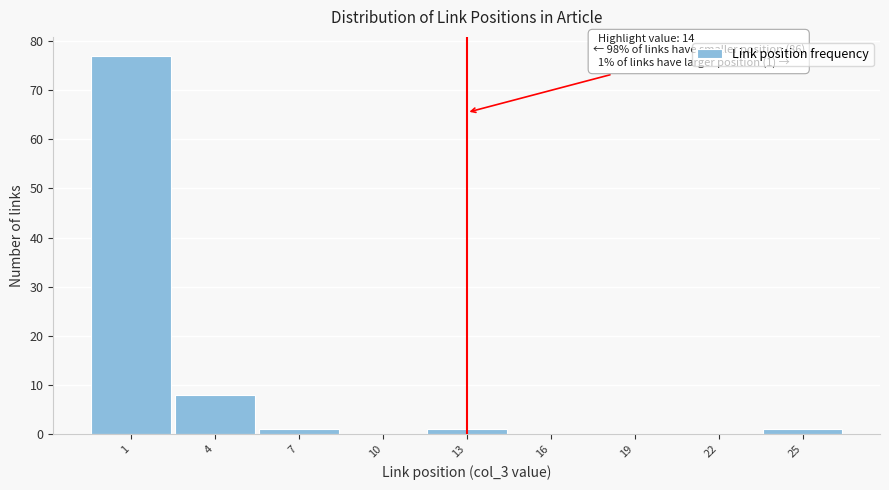

Reading left to right, extract all data points from this chart.

1=77	4=8	7=1	10=0	13=1	16=0	19=0	22=0	25=1